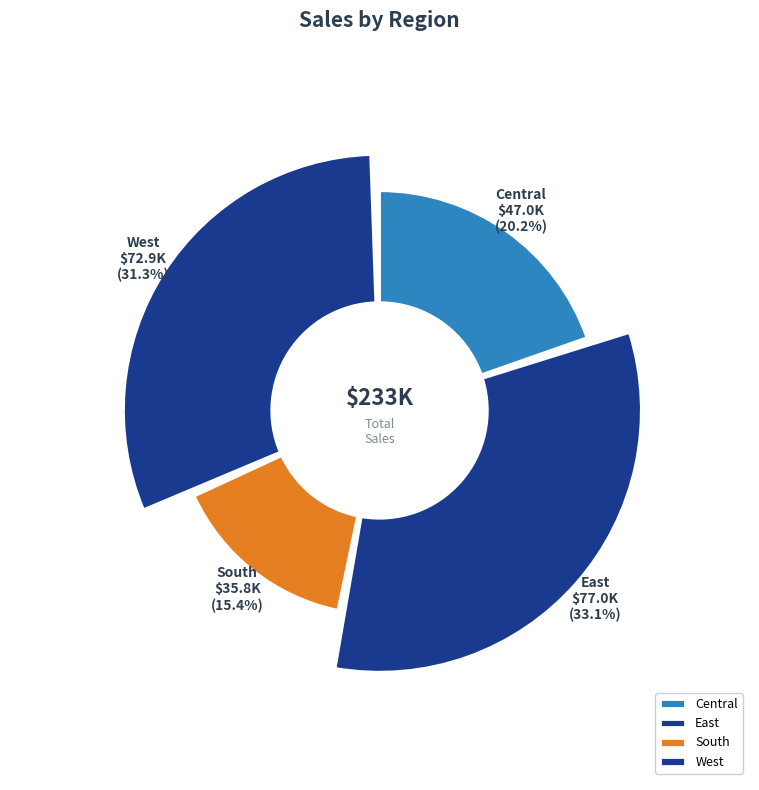

True or false: West accounts for 31% of the total.

True